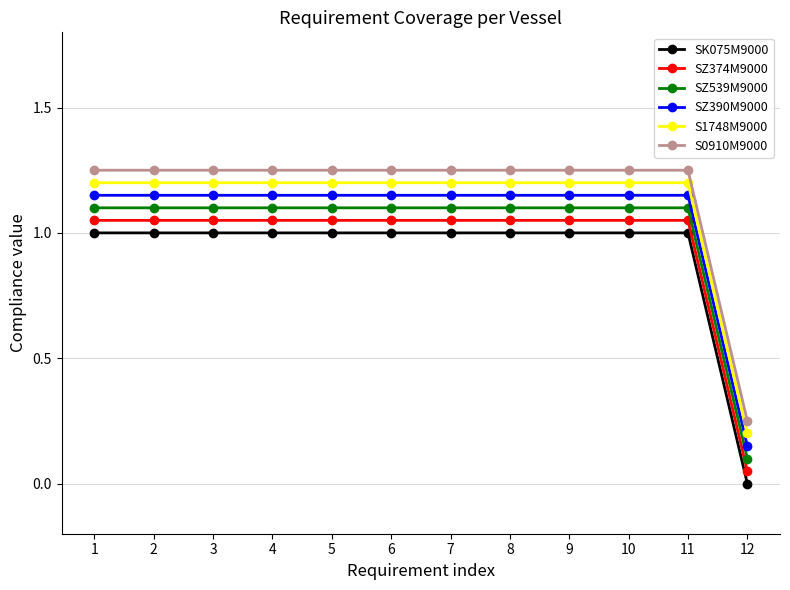

The value of S0910M9000 at 10 is 1.2. True or false?

True